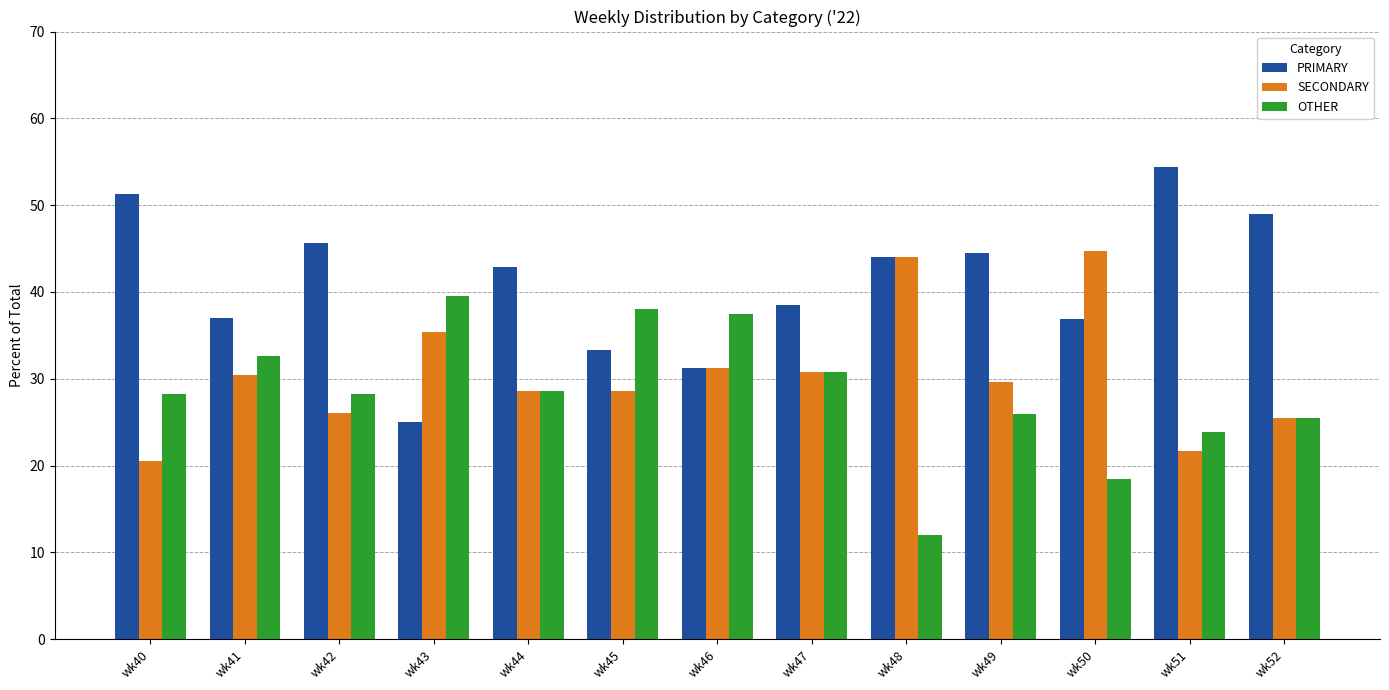

List the series in order of their peak value, highest first.

PRIMARY, SECONDARY, OTHER